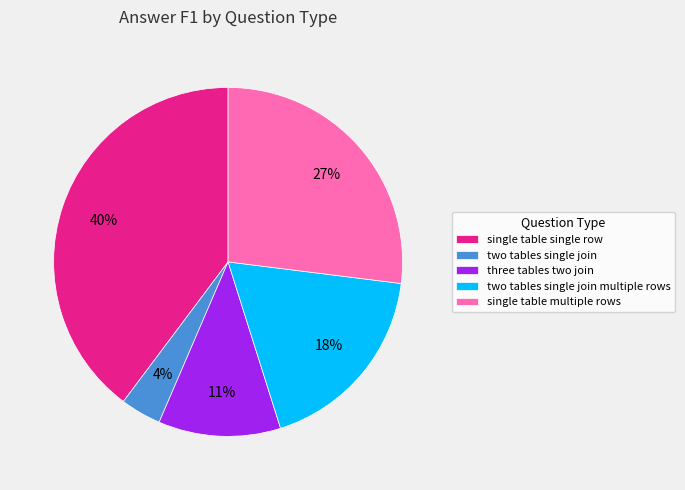

What percentage is the single table multiple rows slice, to the nearest percent?

27%